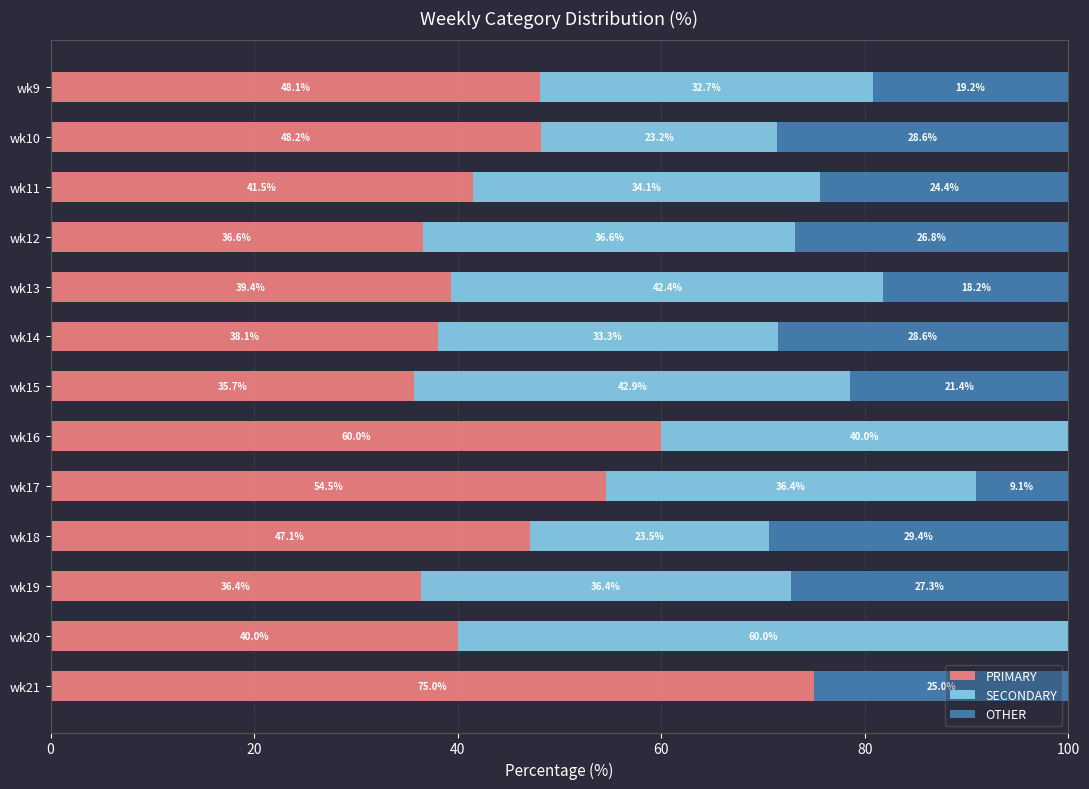

What is the maximum value for PRIMARY?

75.0